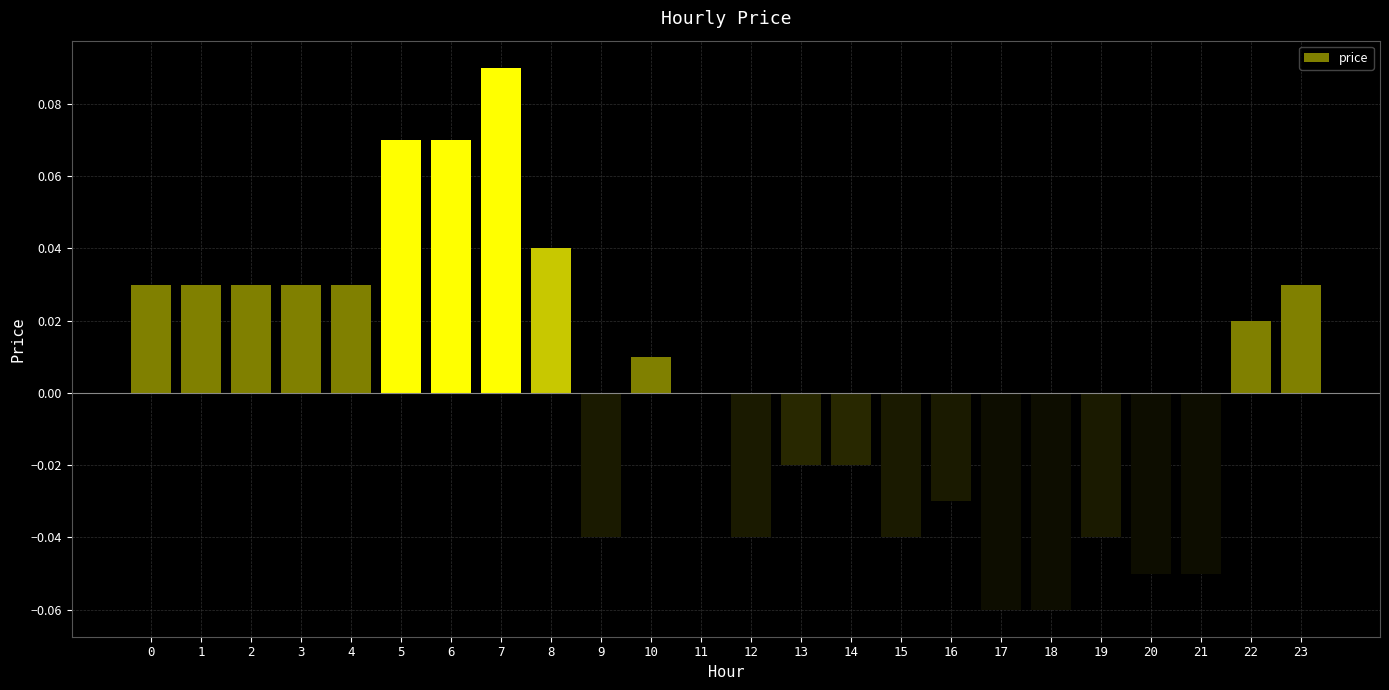

The chart shows a value of 0.0 at 10. True or false?

True